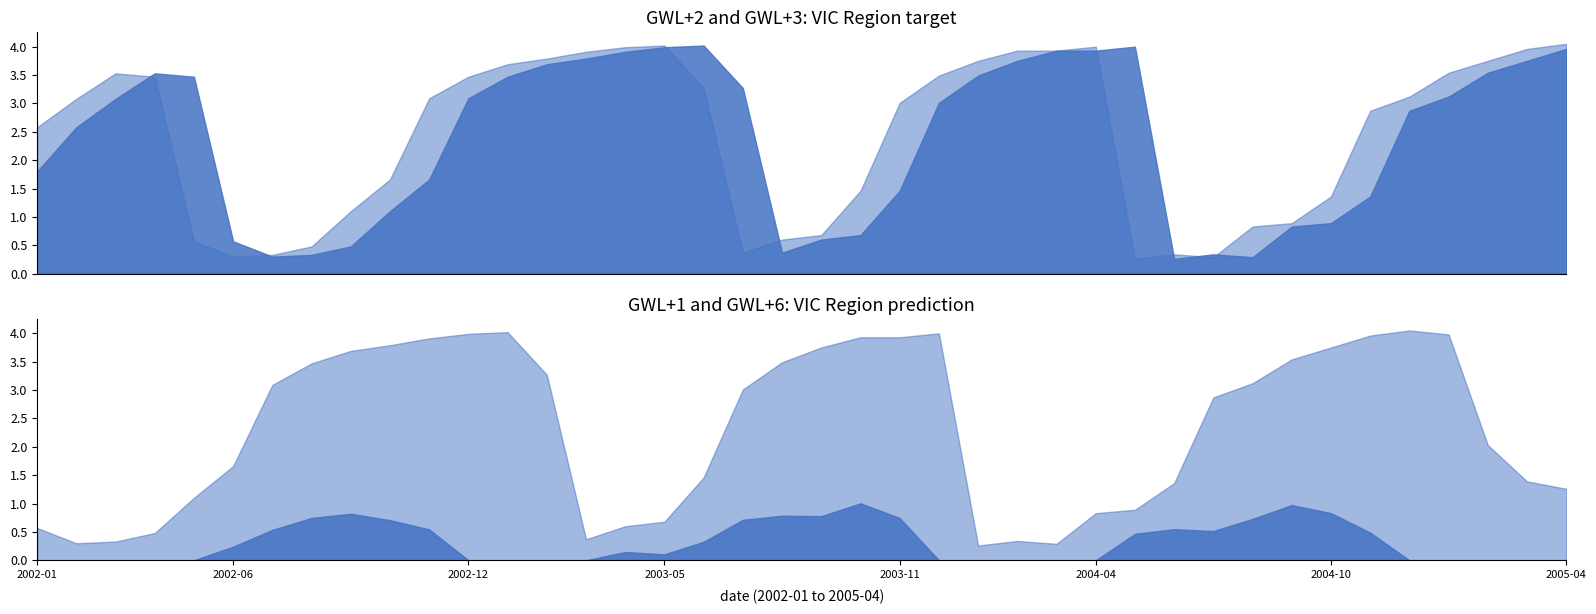

Is the value of GWL+1 at 2004-08 greater than the value of GWL+3 at 2005-02?

No